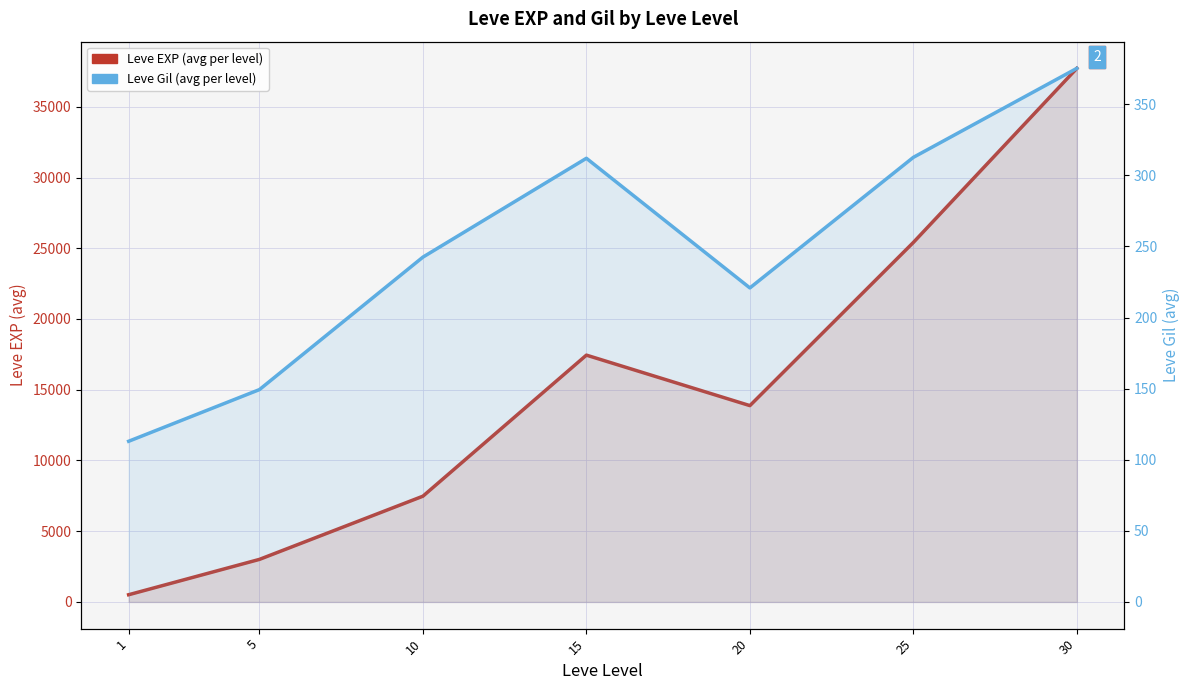

True or false: Leve EXP and Leve Gil intersect in this chart.

False